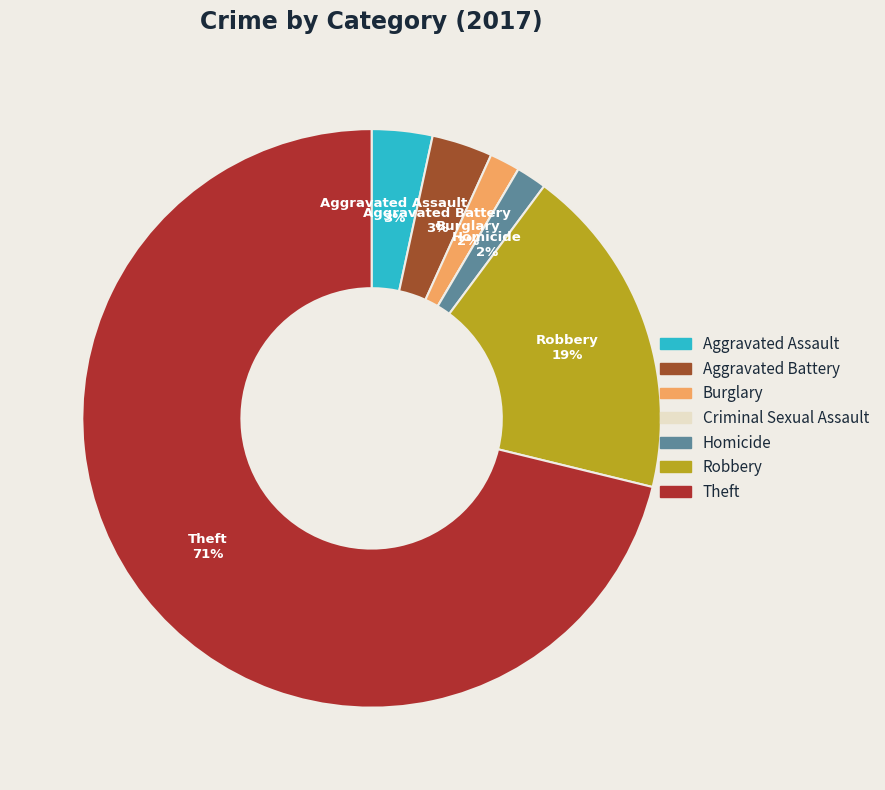

How many slices are in this pie chart?

7